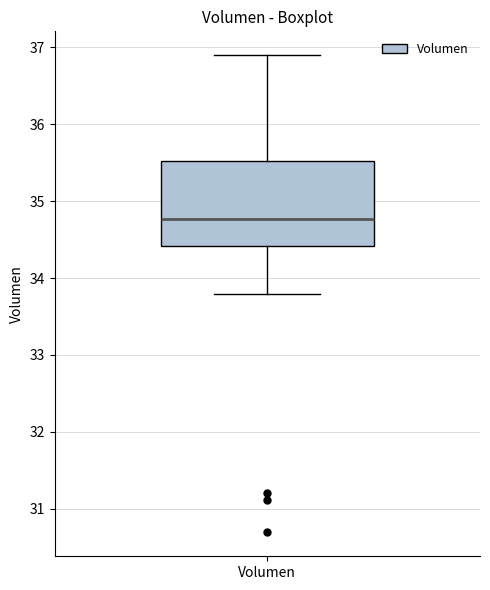

Transcribe this box plot: give where the median line is, the range the box spans, and where the two whiskers end, as read against the y-axis. The values are not printed on the chart, so give them approximately, as read against the axis.

median 34.8, box 34.4 to 35.5, whiskers 33.8 to 36.9